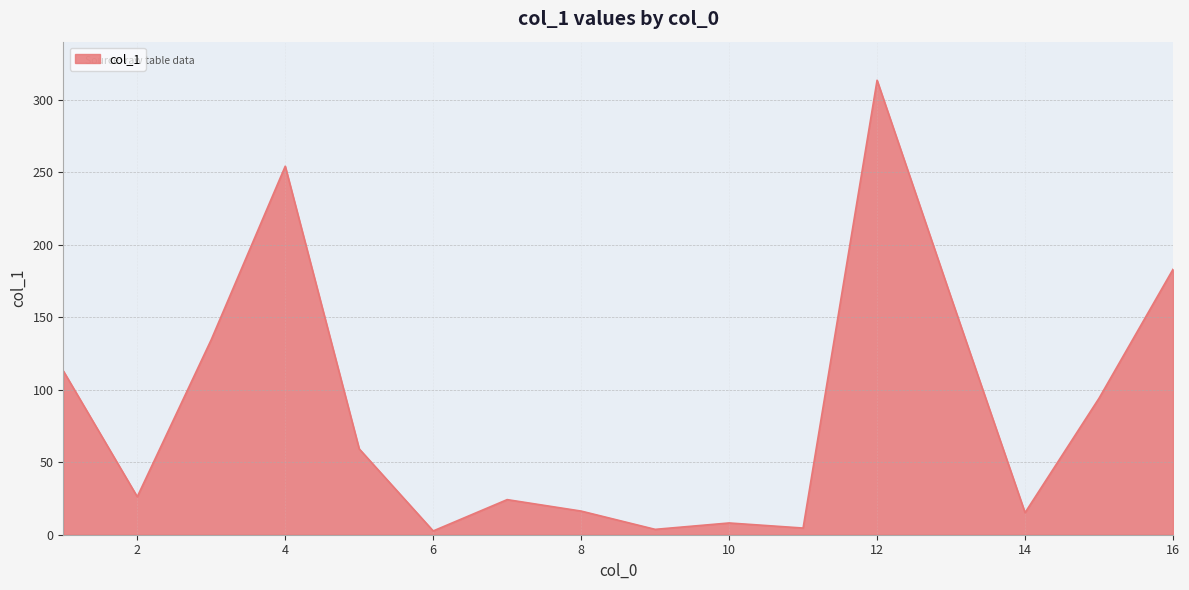

True or false: there are more than 2 points higher than both neighbors.

True